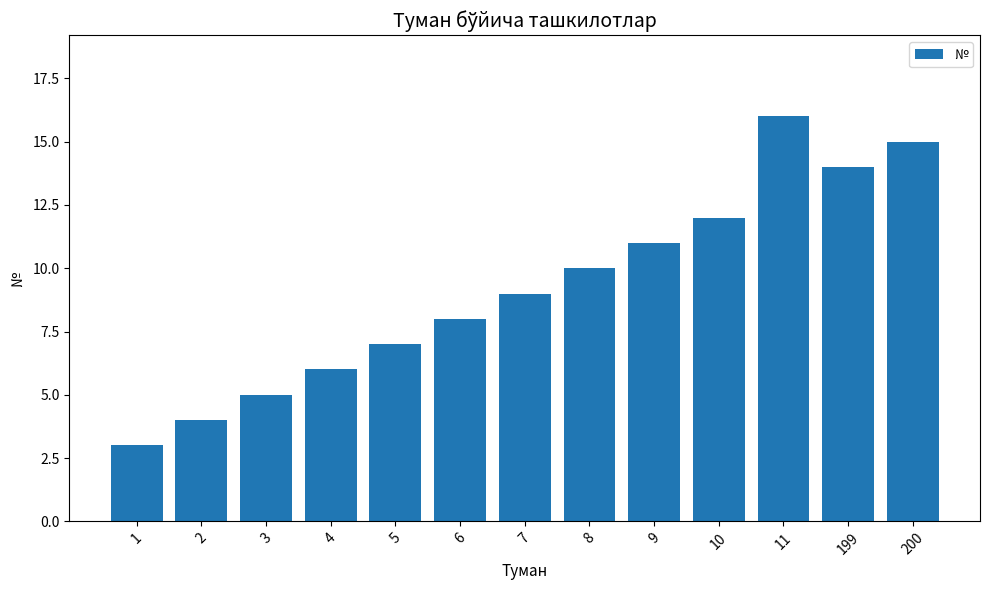

Reading right to left, list all the values displayed in this chart.

15	14	16	12	11	10	9	8	7	6	5	4	3